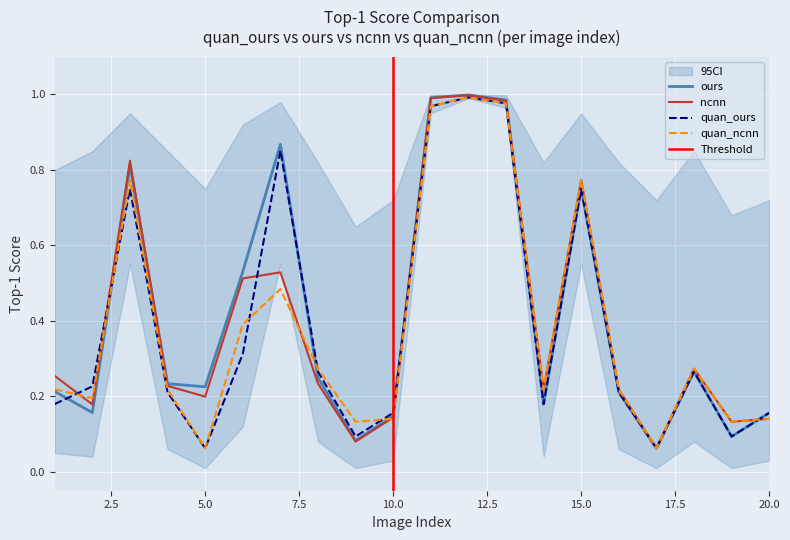

Rank the categories by quan_ncnn value from highest to lowest.

12, 13, 11, 3, 15, 7, 6, 8, 18, 1, 4, 14, 16, 2, 10, 20, 9, 19, 5, 17